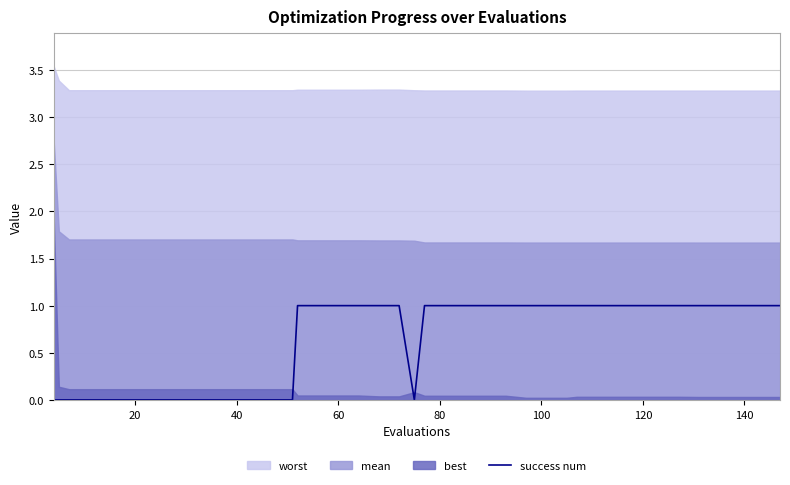

How many categories are shown in the chart?

40